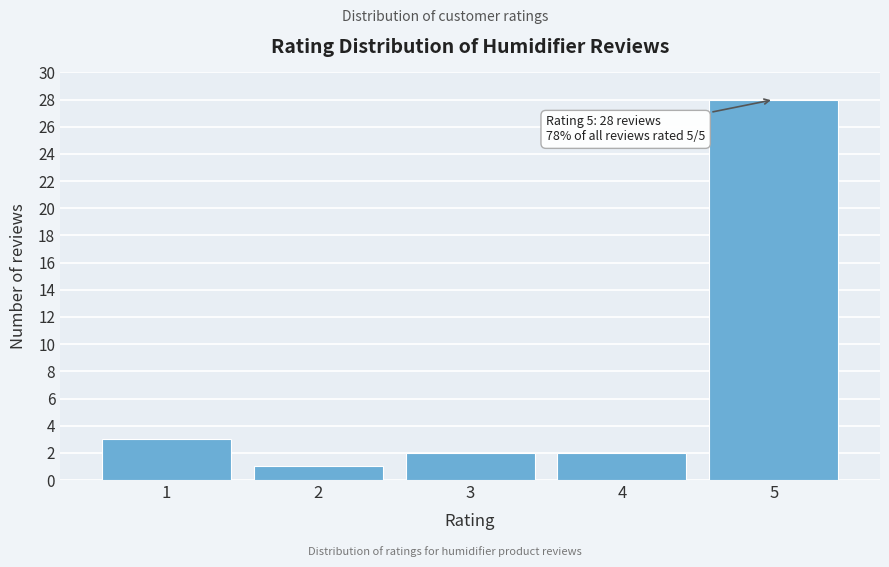

Reading right to left, what are all the values shown in this chart?

28	2	2	1	3